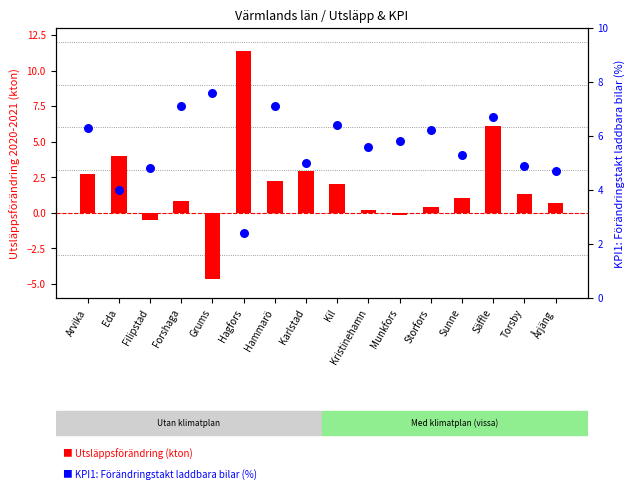

Which series has the largest total across all categories?

KPI1: Laddbara bilar (%)